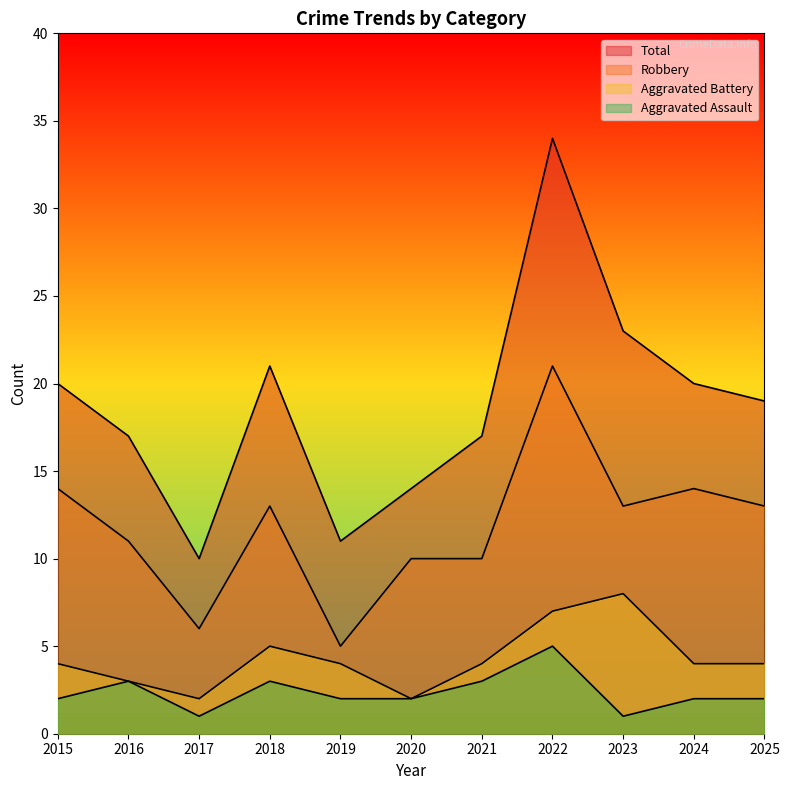

What is the lowest value of the Total series?

10